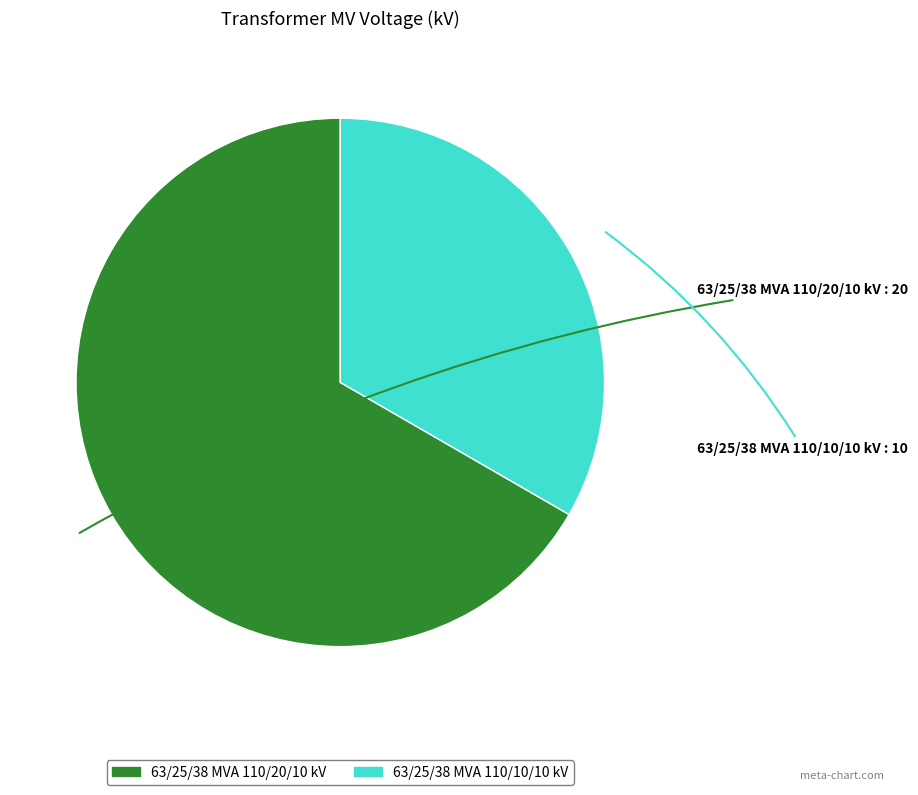

Rank the categories by value from highest to lowest.

63/25/38 MVA 110/20/10 kV, 63/25/38 MVA 110/10/10 kV